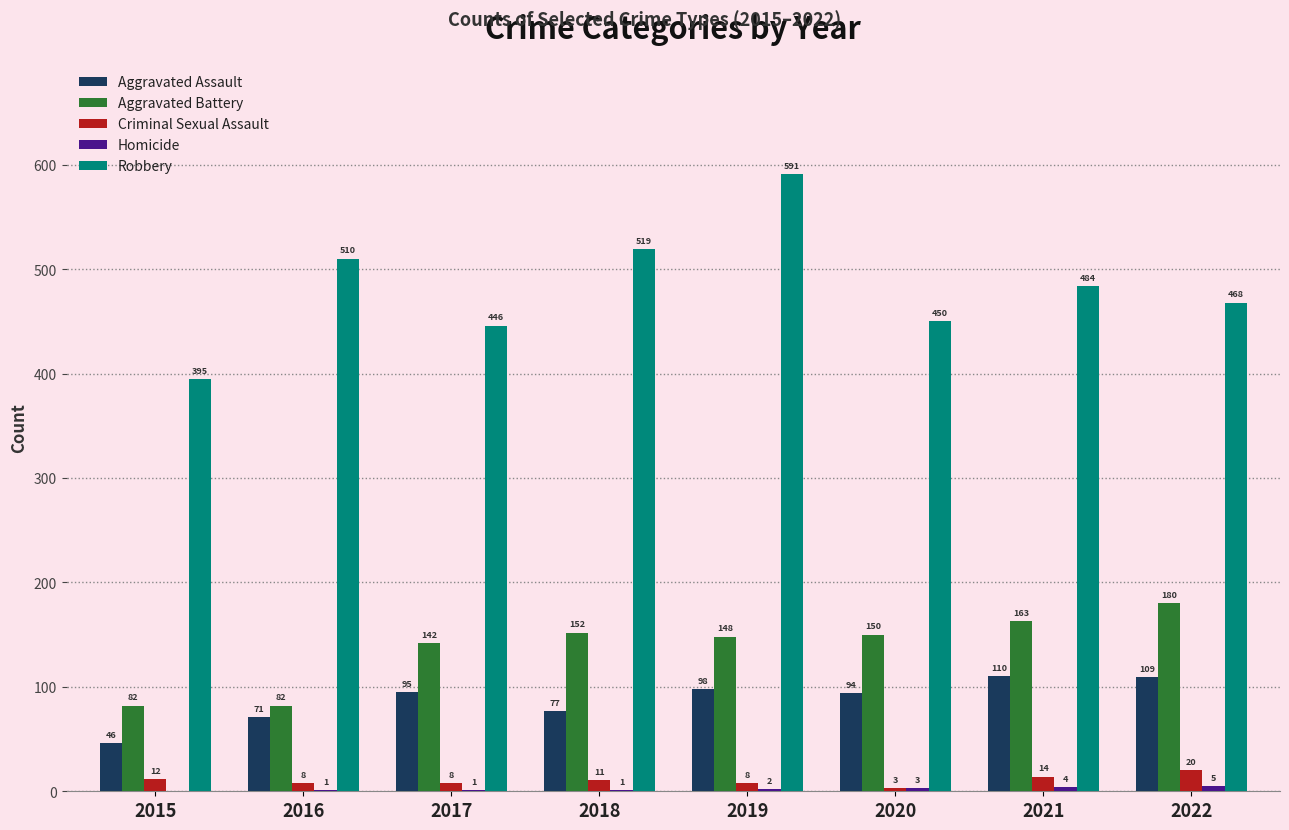

The Robbery series shows 395 at 2015. True or false?

True